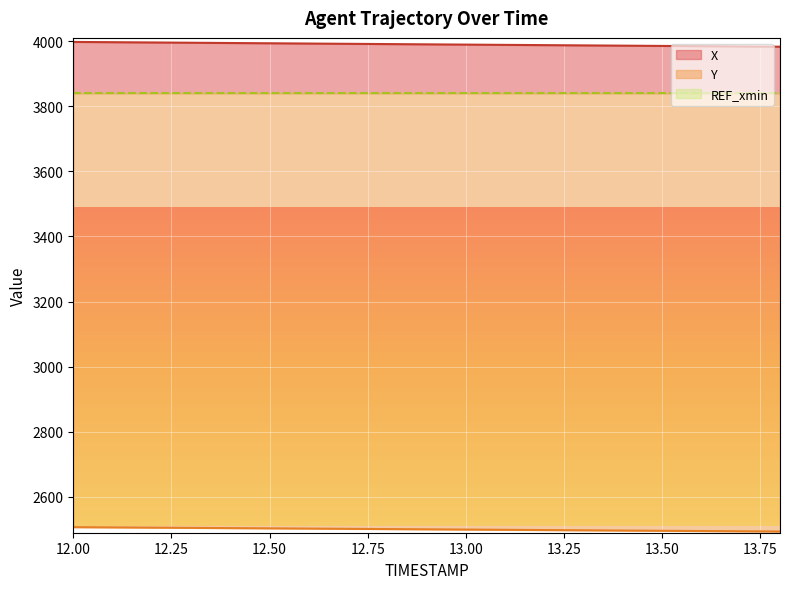

True or false: X and Y intersect in this chart.

False